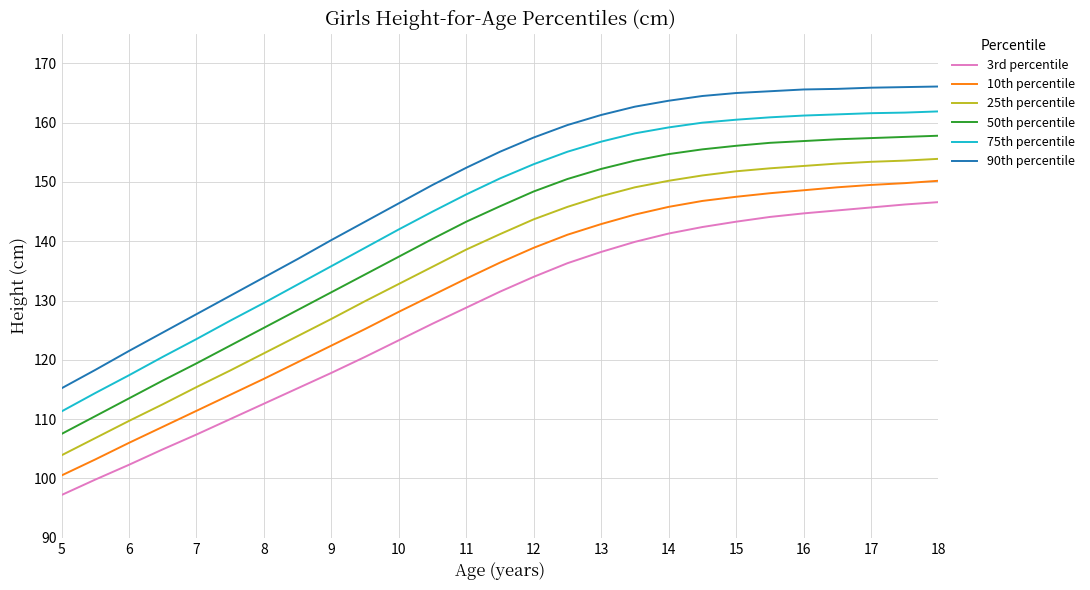

How many lines are shown in the chart?

6